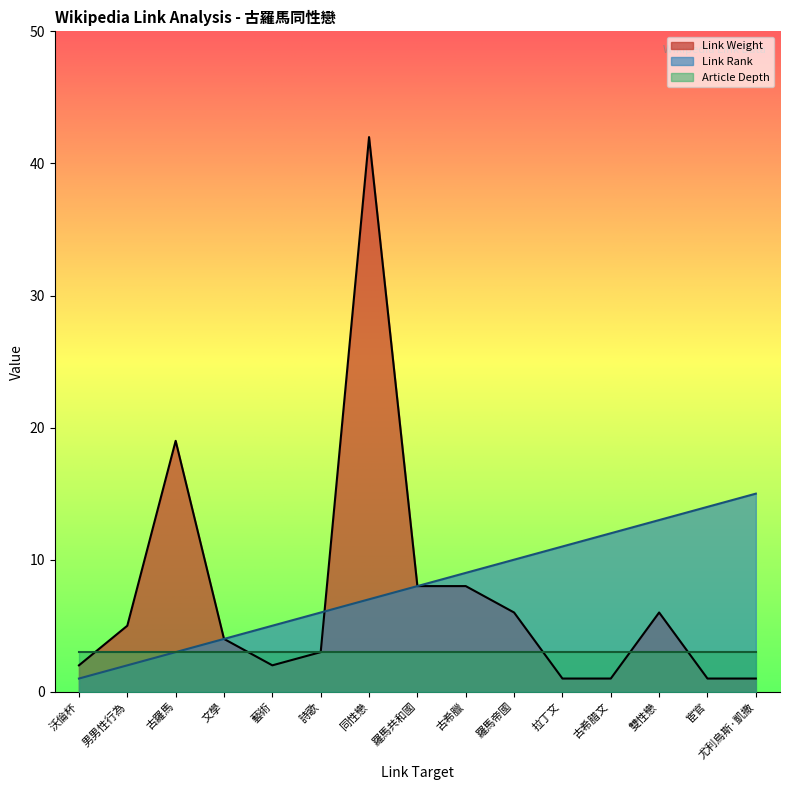

At which category is the sum across all series the highest?

同性戀